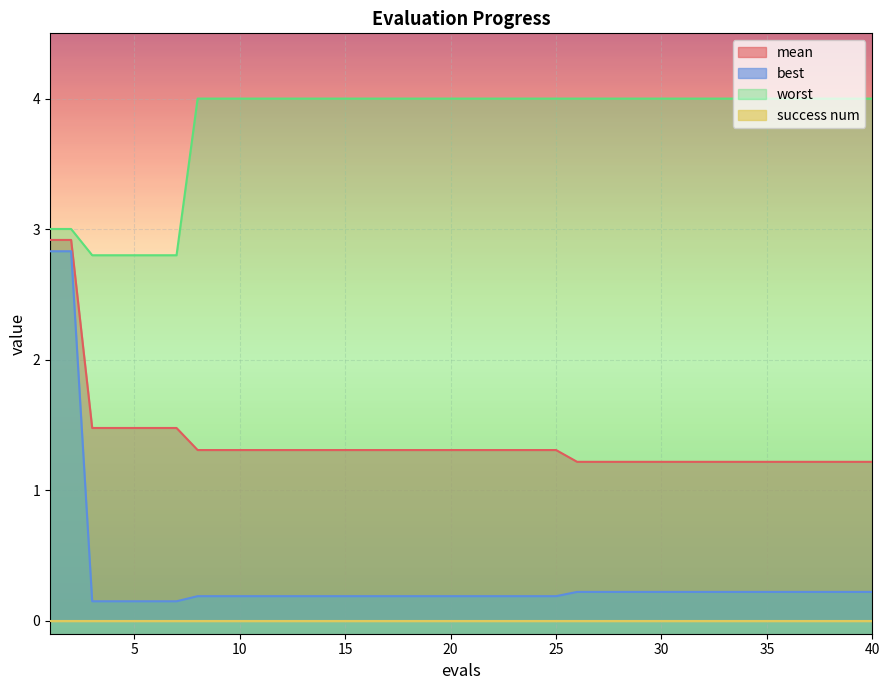

True or false: worst has a value of 5.7 at 37.

False